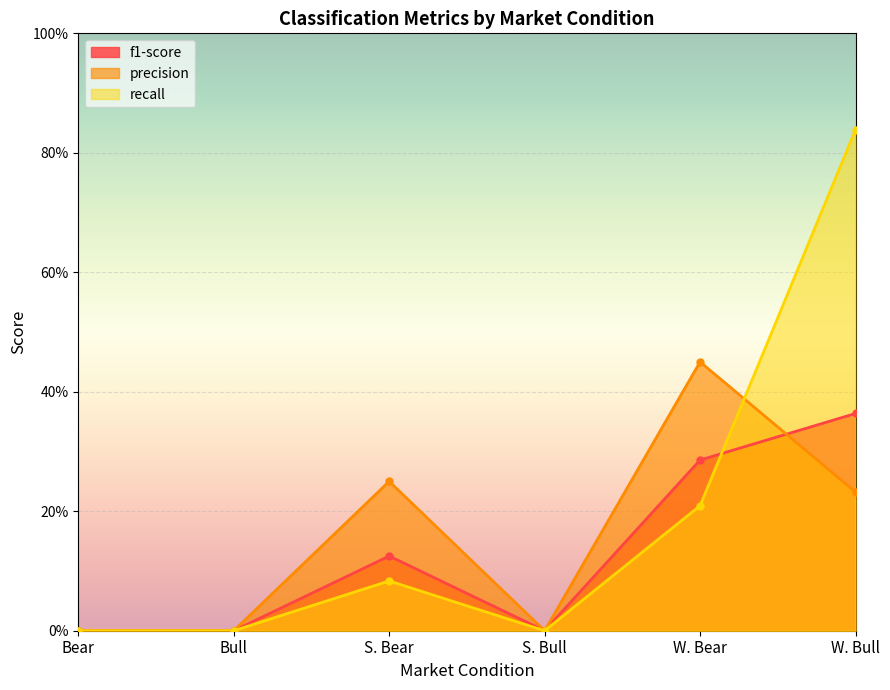

What position from the right is Bear?

6